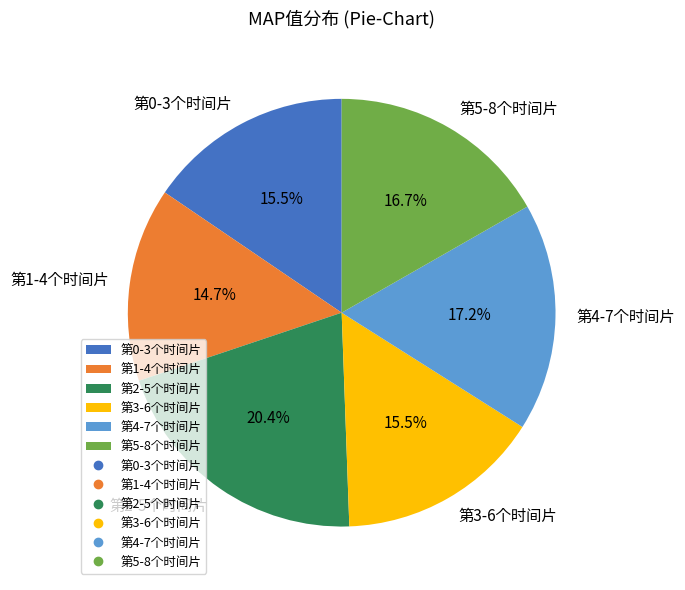

To the nearest percent, what is the combined percentage of 第0-3个时间片 and 第2-5个时间片?

36%